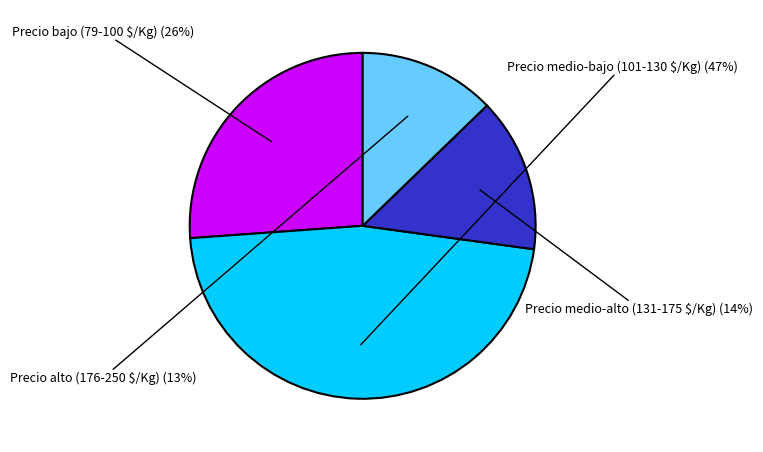

To the nearest percent, what percentage of the pie is Precio bajo (79-100 $/Kg)?

26%